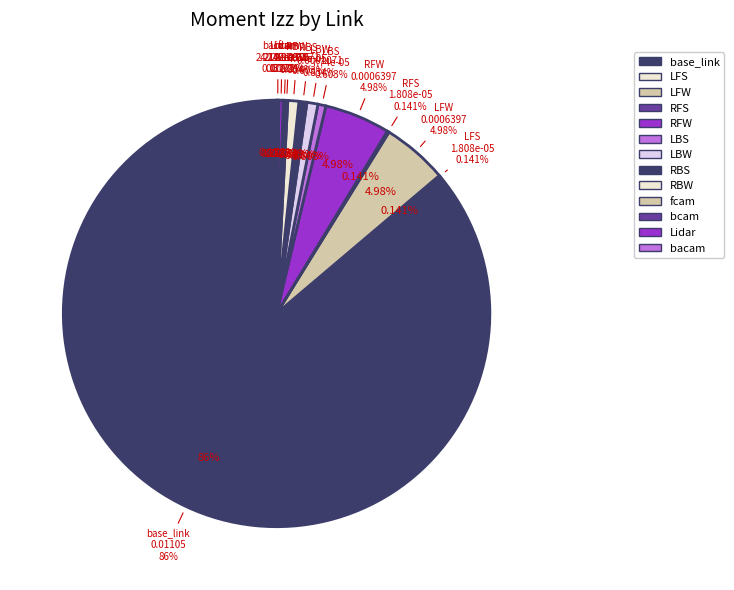

To the nearest percent, what is the difference between the largest and smallest slice percentages?

86%